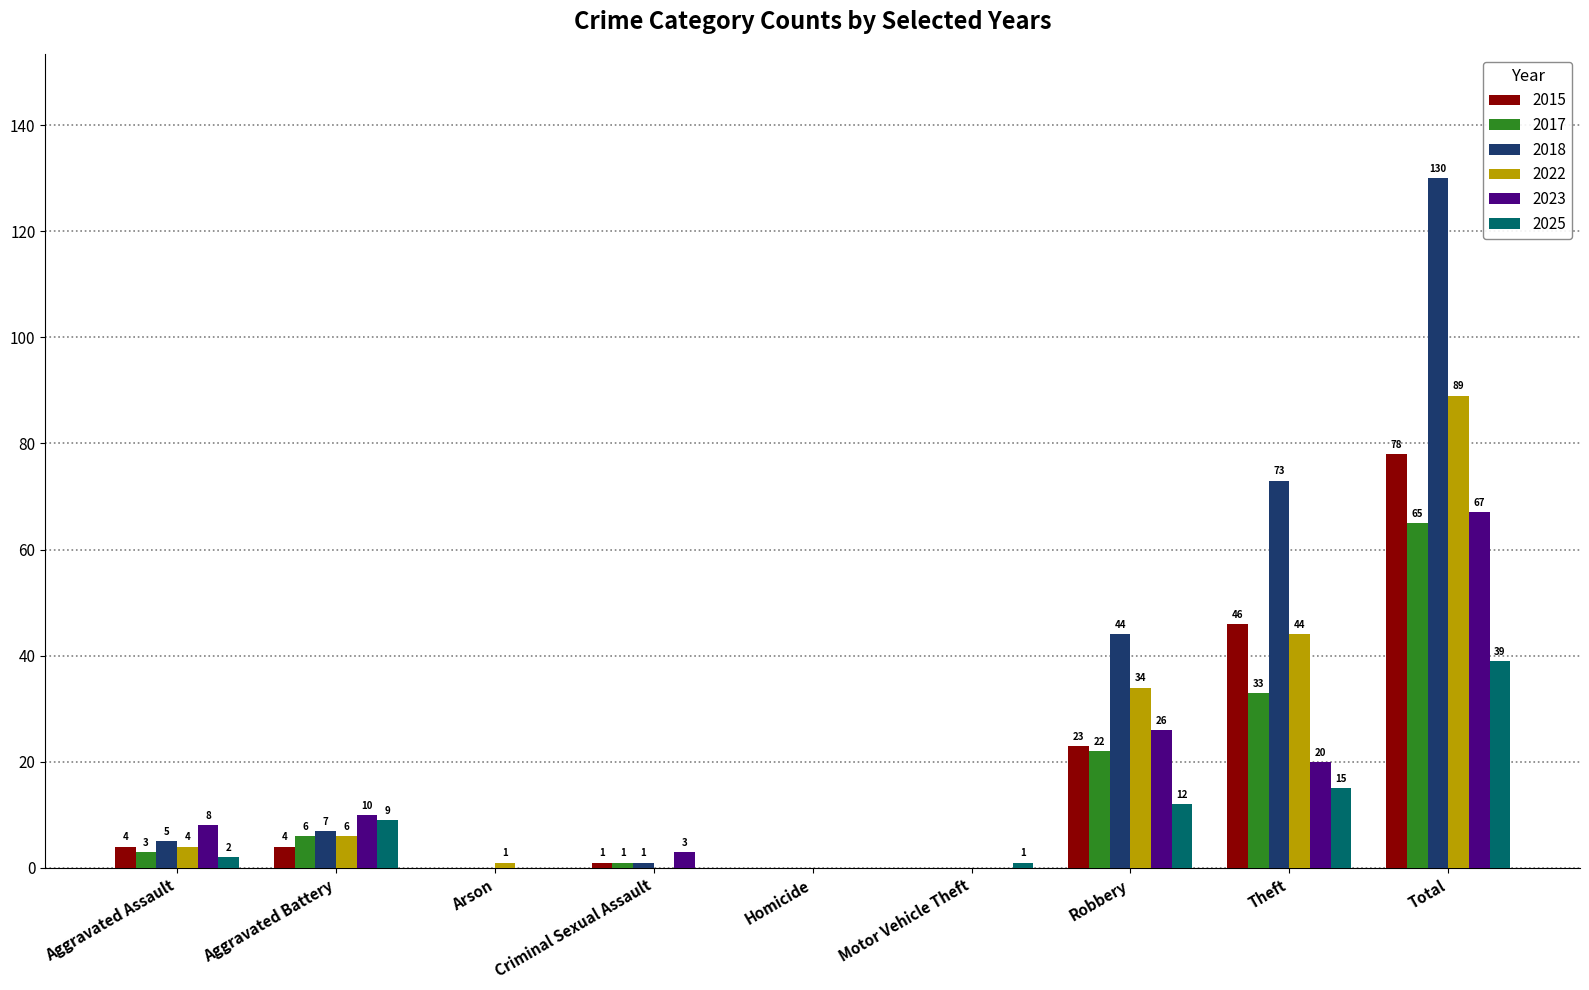

Is the value of 2017 at Criminal Sexual Assault greater than the value of 2025 at Homicide?

Yes